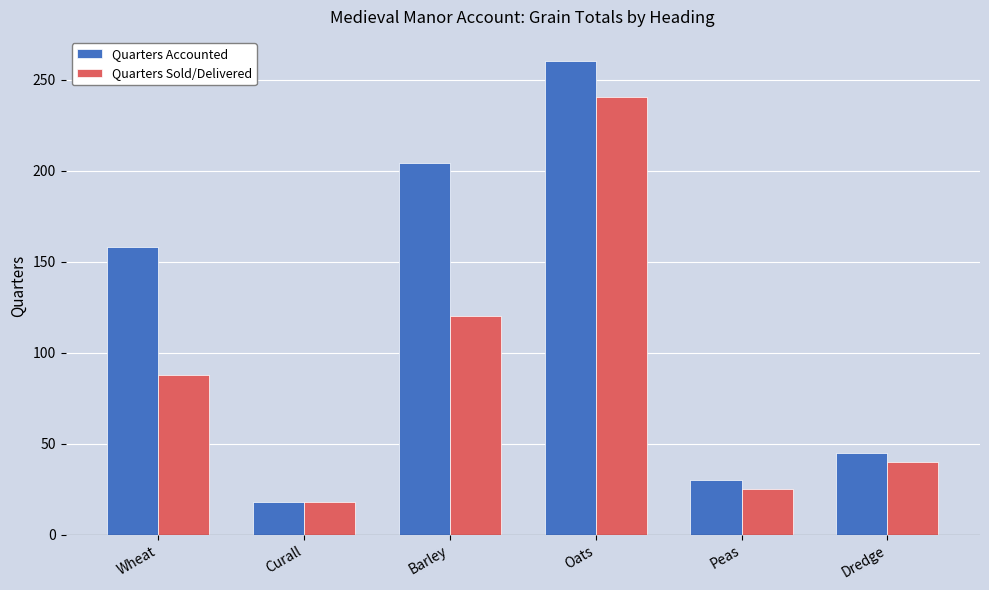

At which category does the chart reach its minimum across all series?

Curall